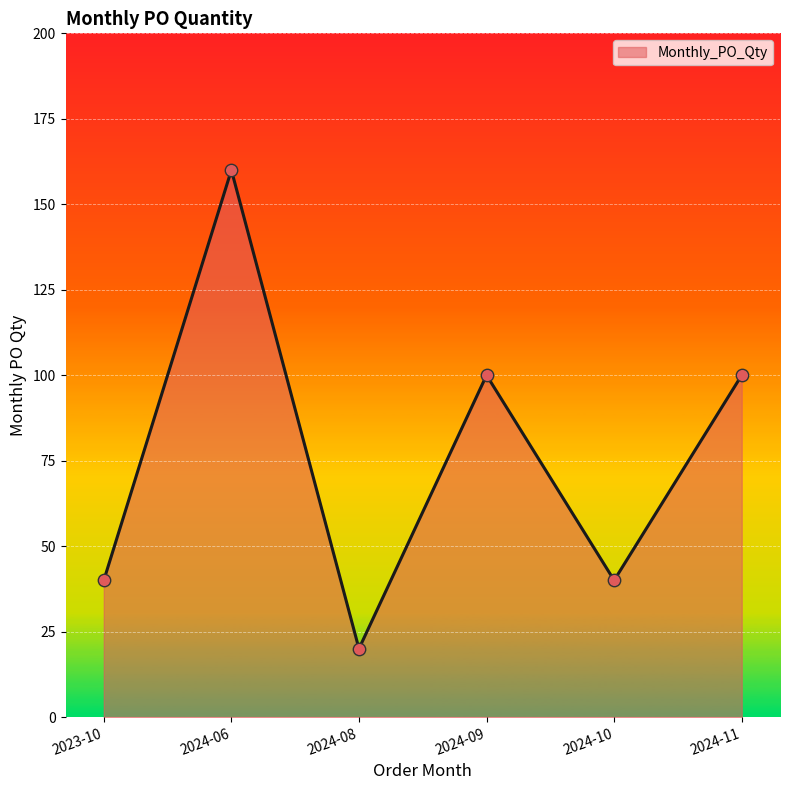

Between 2024-08 and 2024-06, which is larger?

2024-06